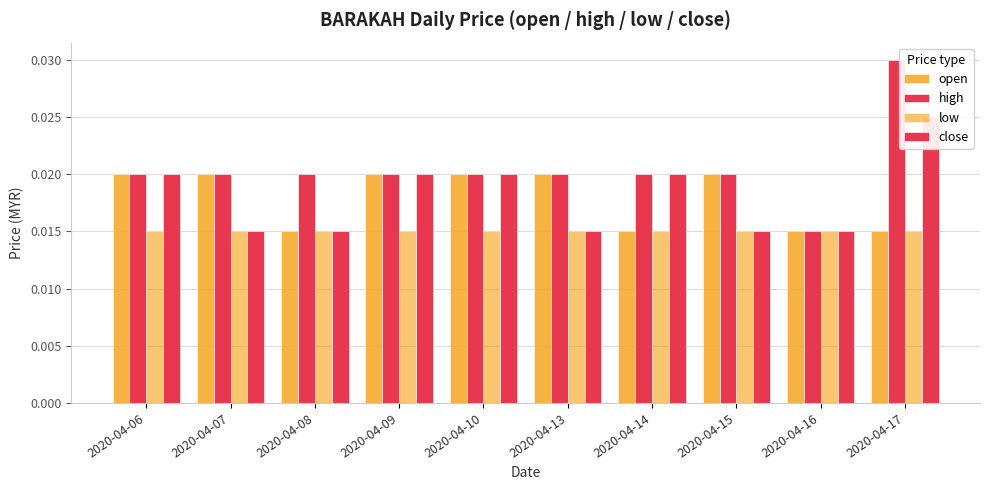

At which category is the sum across all series the highest?

2020-04-17